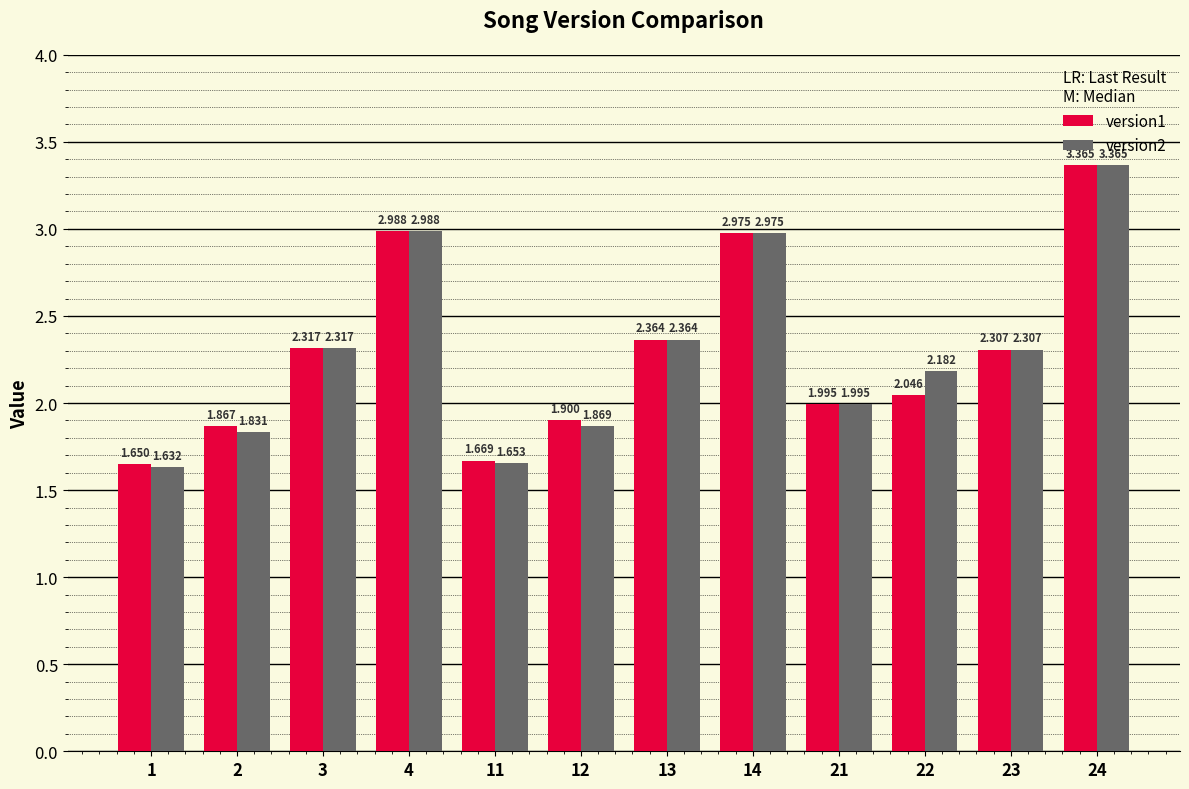

What is the total value across all series at 11?

3.3